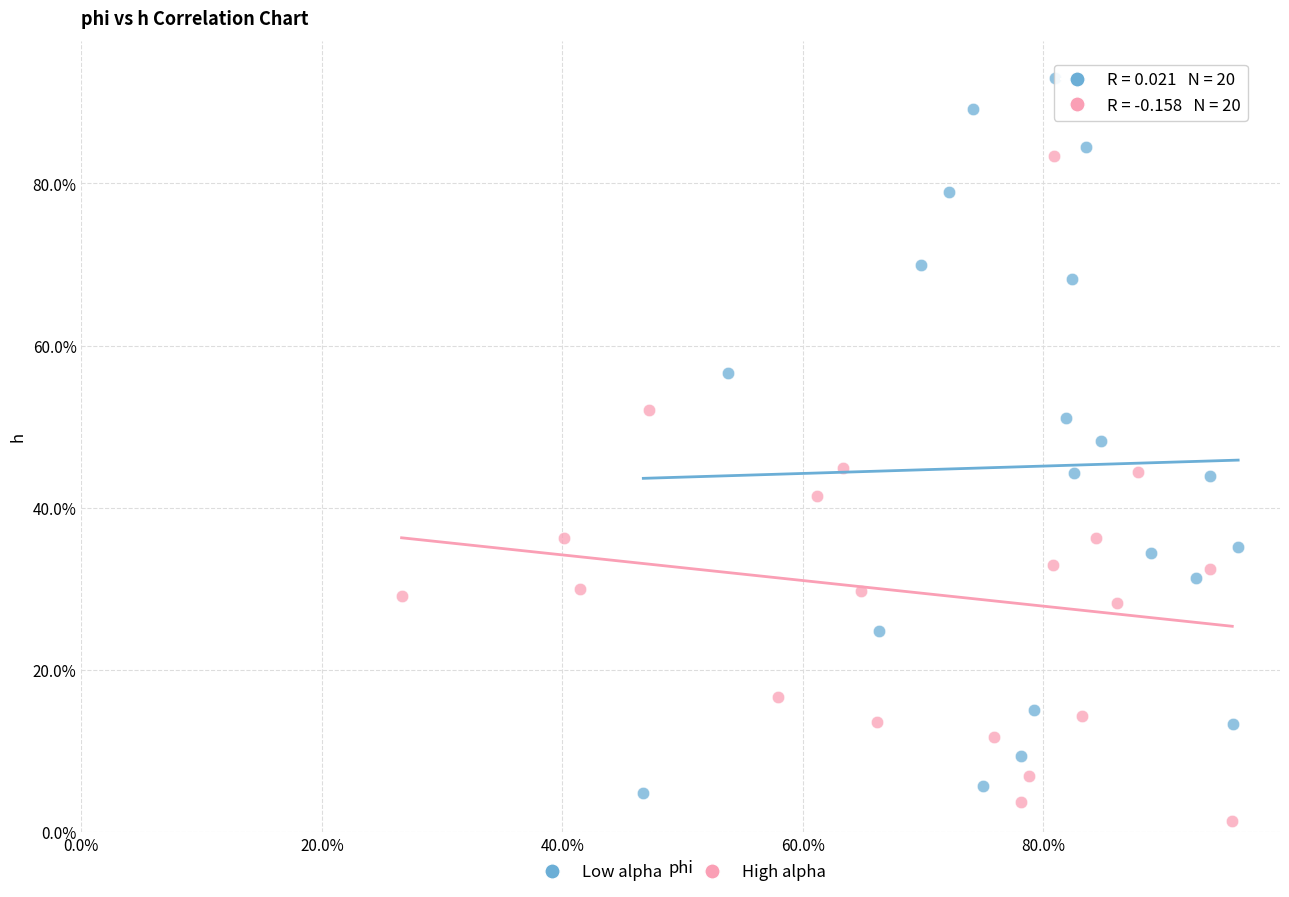

Which series has the largest Y range (max minus min)?

Low alpha